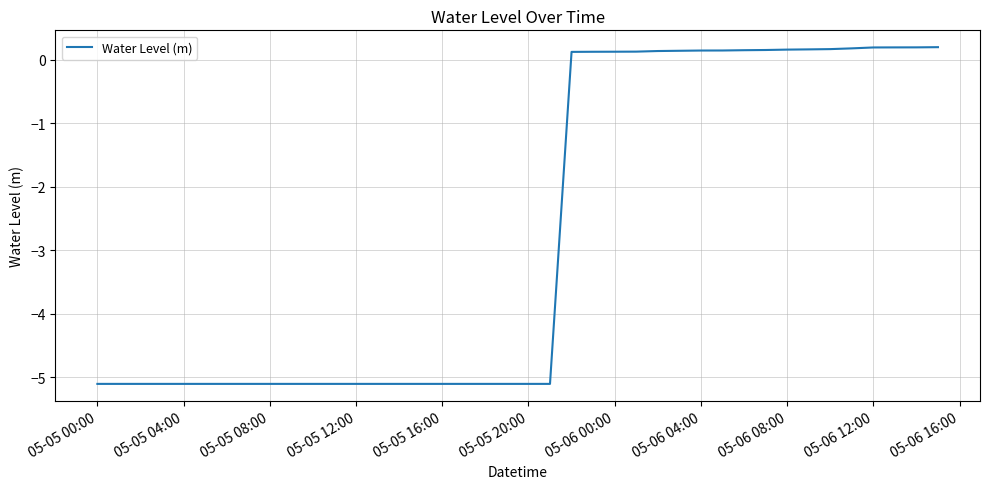

What is the difference between the maximum and minimum values?

5.3